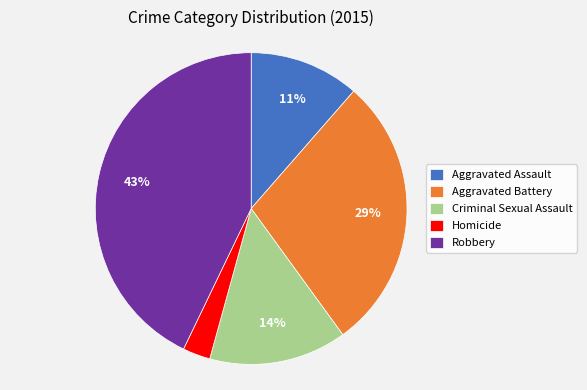

Which has a higher value, Criminal Sexual Assault or Homicide?

Criminal Sexual Assault